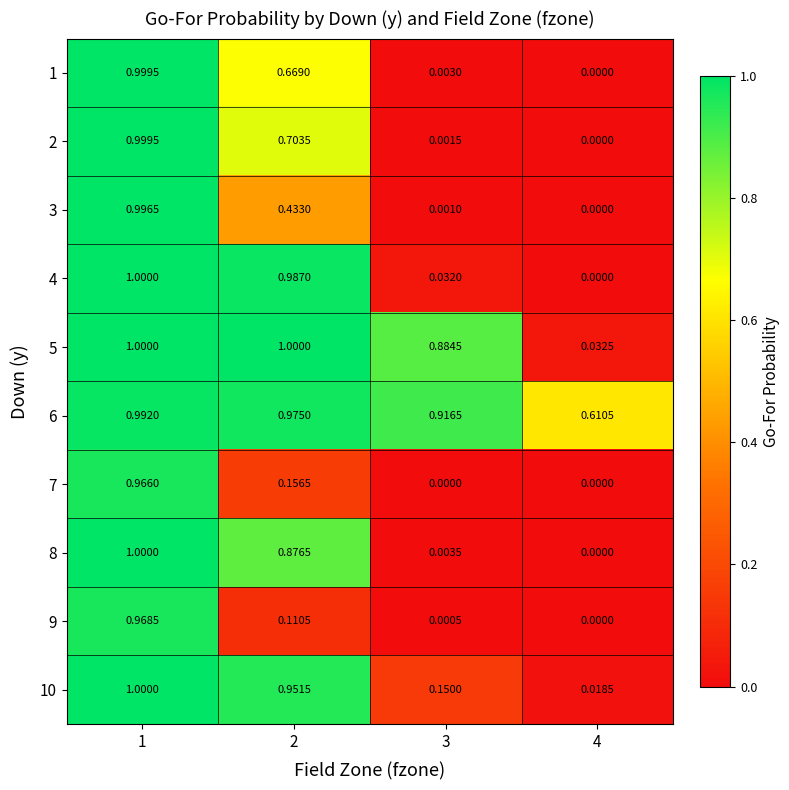

Reading left to right, transcribe all the data shown in this chart.

1: 1=1.0	2=0.7	3=0.0	4=0.0
2: 1=1.0	2=0.7	3=0.0	4=0.0
3: 1=1.0	2=0.4	3=0.0	4=0.0
4: 1=1.0	2=1.0	3=0.0	4=0.0
5: 1=1.0	2=1.0	3=0.9	4=0.0
6: 1=1.0	2=1.0	3=0.9	4=0.6
7: 1=1.0	2=0.2	3=0.0	4=0.0
8: 1=1.0	2=0.9	3=0.0	4=0.0
9: 1=1.0	2=0.1	3=0.0	4=0.0
10: 1=1.0	2=1.0	3=0.1	4=0.0